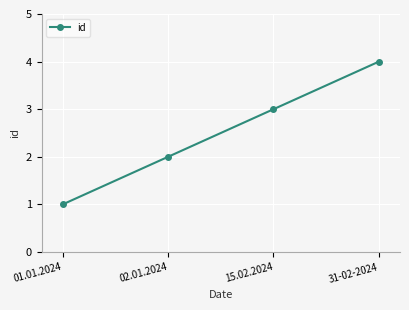

Rank the categories by value from lowest to highest.

01.01.2024, 02.01.2024, 15.02.2024, 31-02-2024